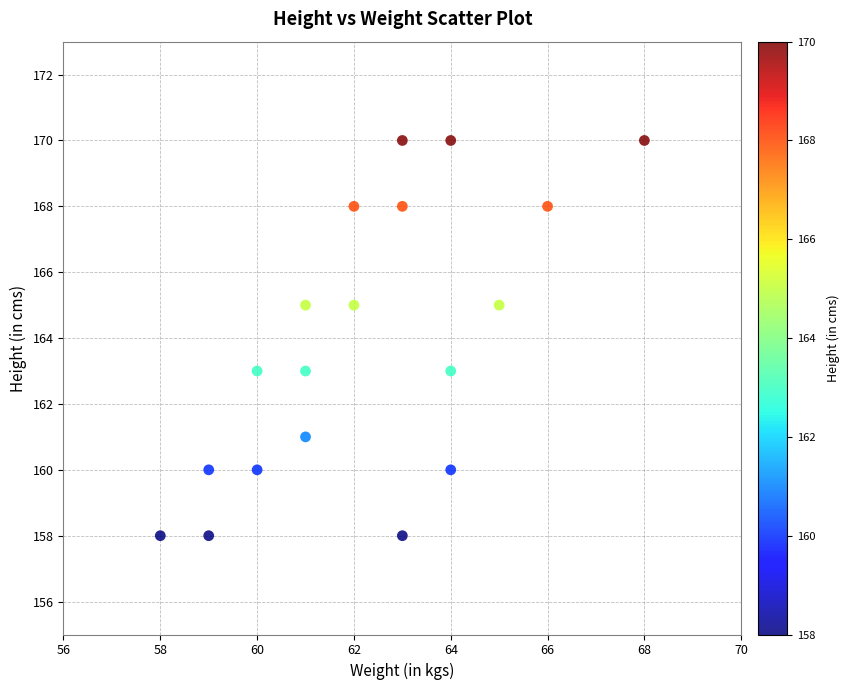

What is the range of Y values (max minus min)?

12